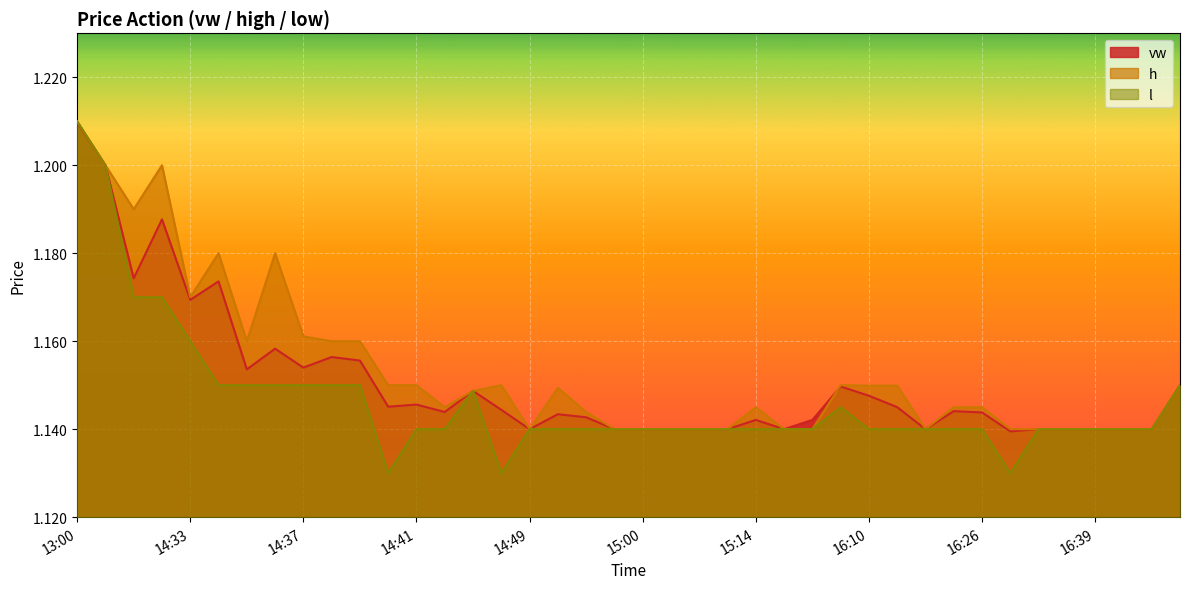

Rank the series at 14:30 from lowest to highest value.

l, vw, h